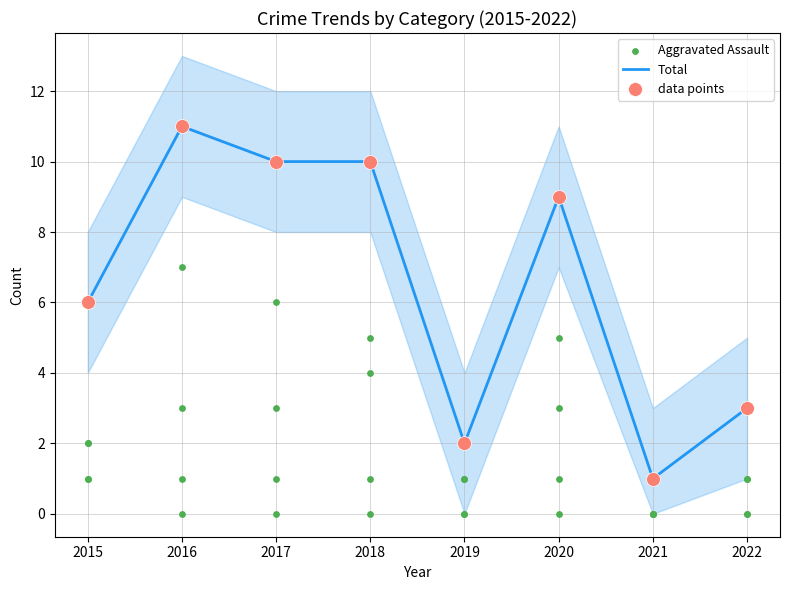

Which series has the largest Y range (max minus min)?

Total